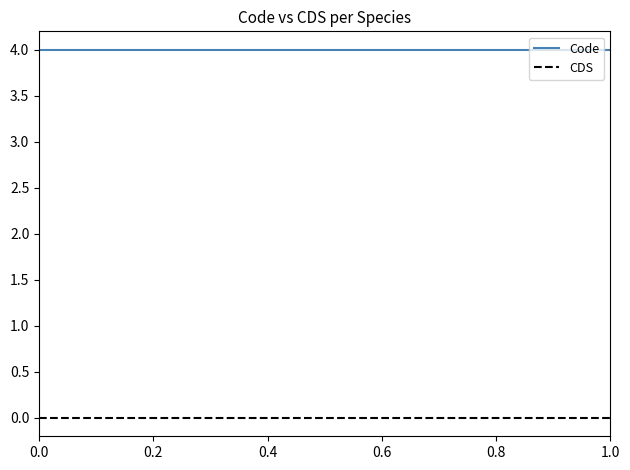

True or false: Code and CDS cross at least once.

False